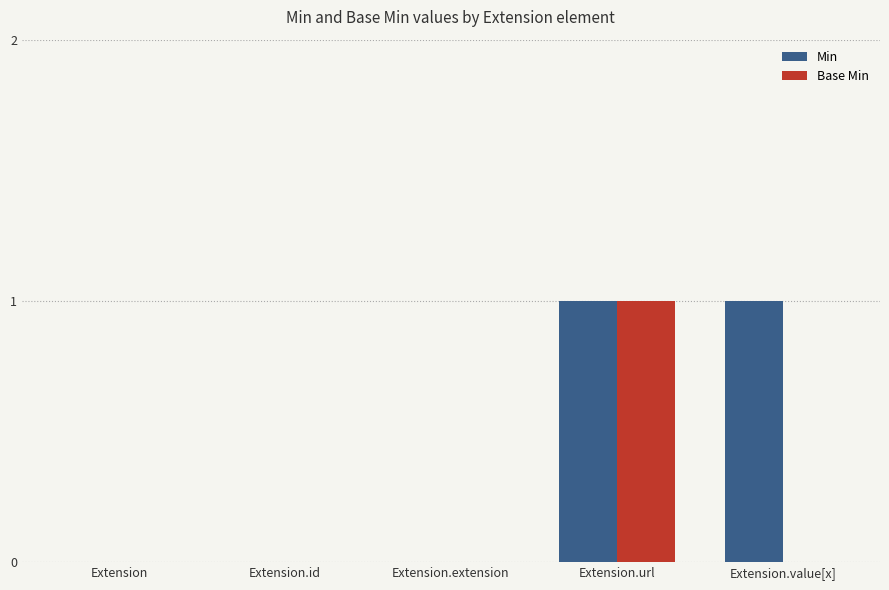

How many distinct data groups are displayed?

2